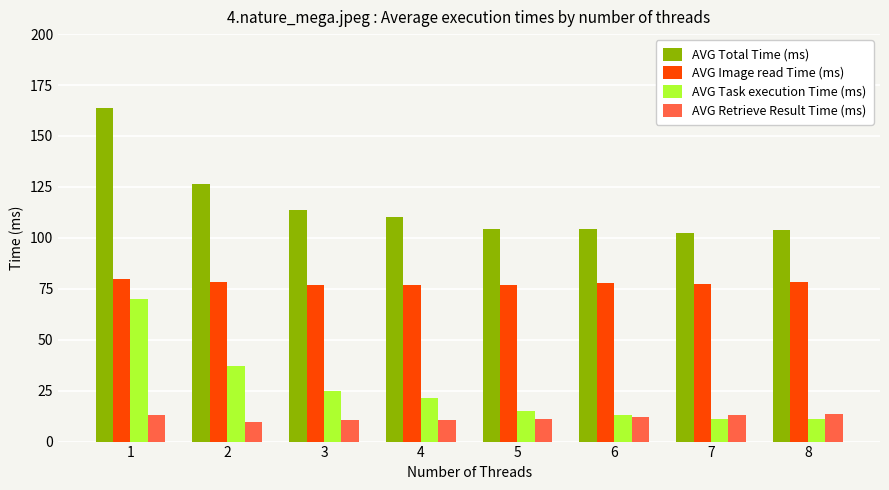

What is the greatest value displayed?

163.6